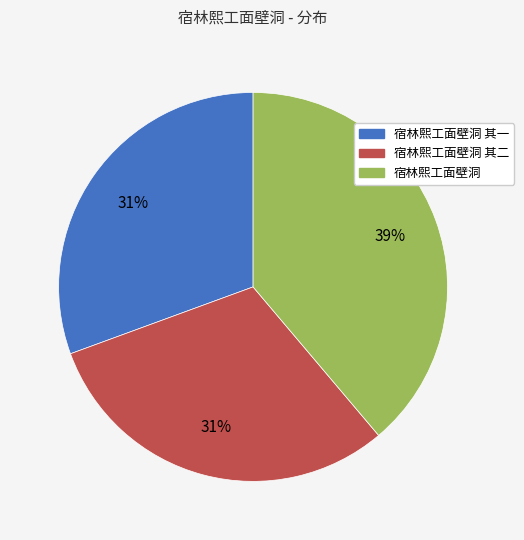

Count the number of slices in the pie.

3